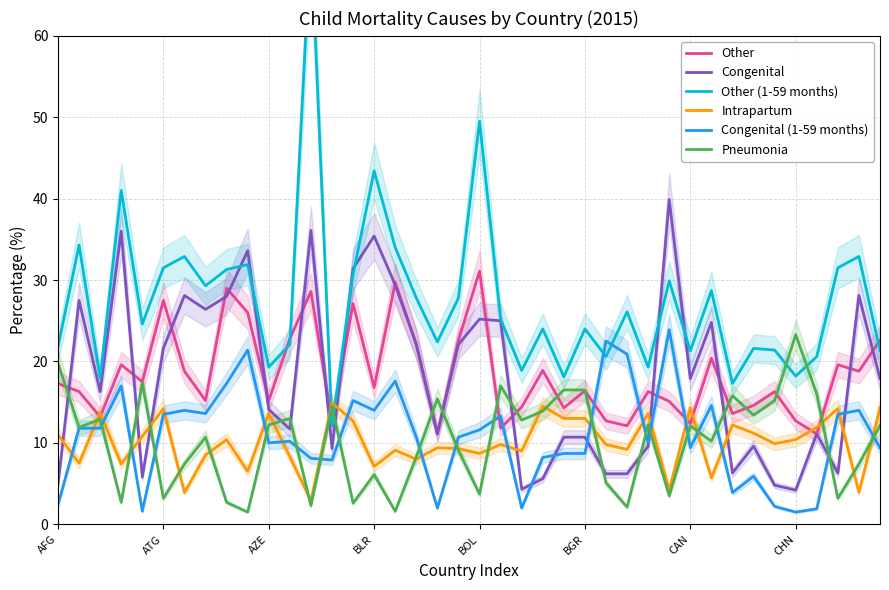

Which series ends up on top after the final intersection of Congenital and Pneumonia?

Congenital